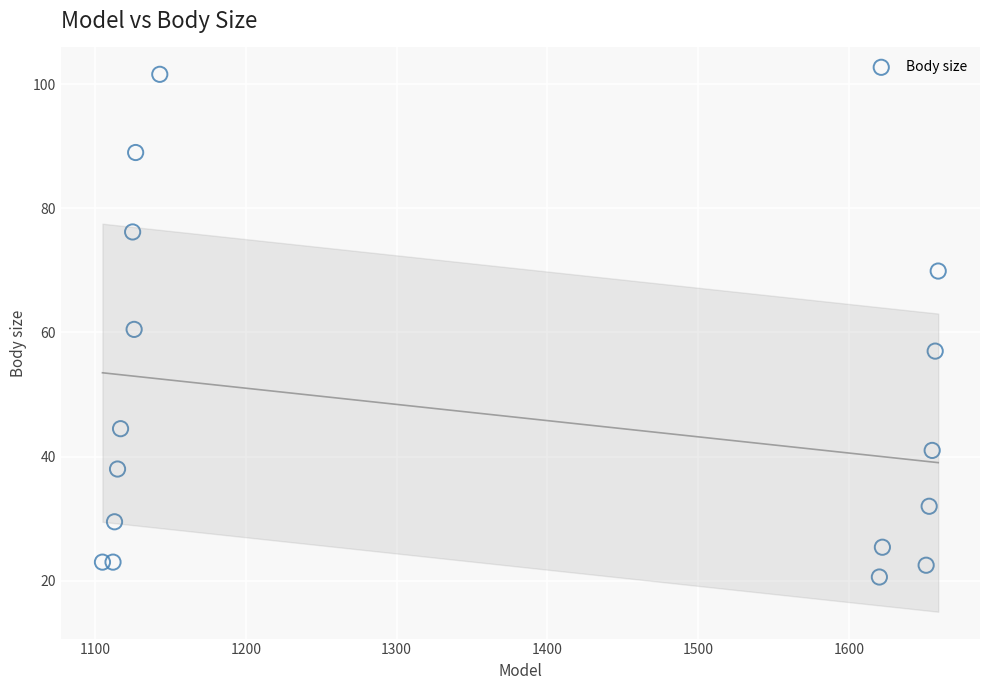

What is the range of Y values (max minus min)?

81.0